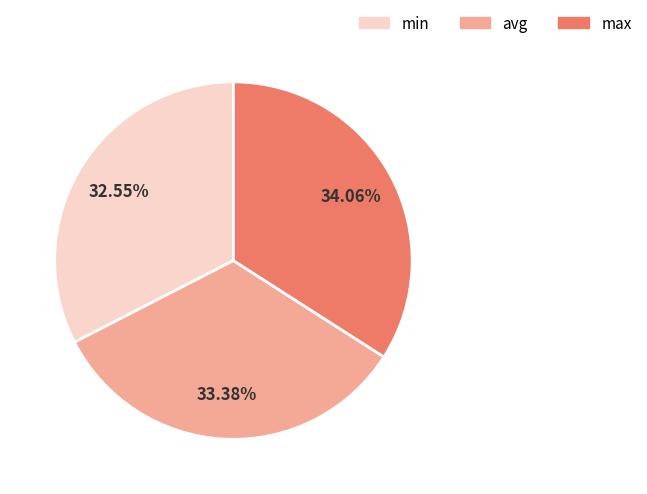

How many slices are in this pie chart?

3